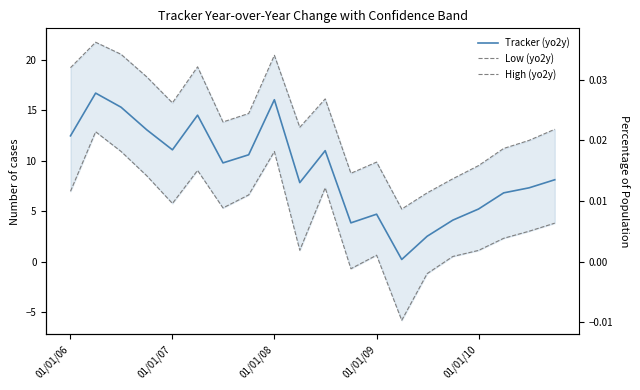

Which series has the largest total across all categories?

High (yo2y)